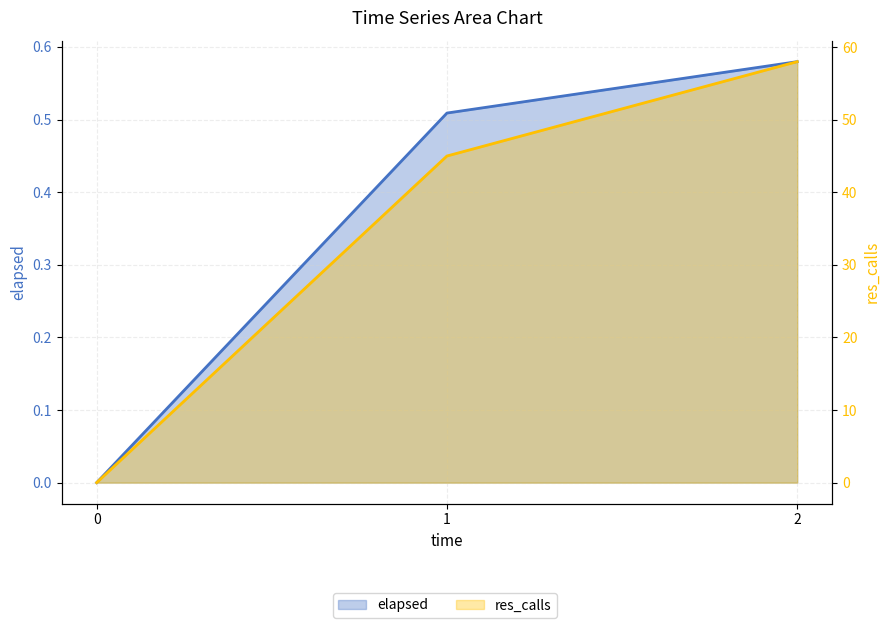

List the series in order of their overall mean, highest first.

res_calls, elapsed